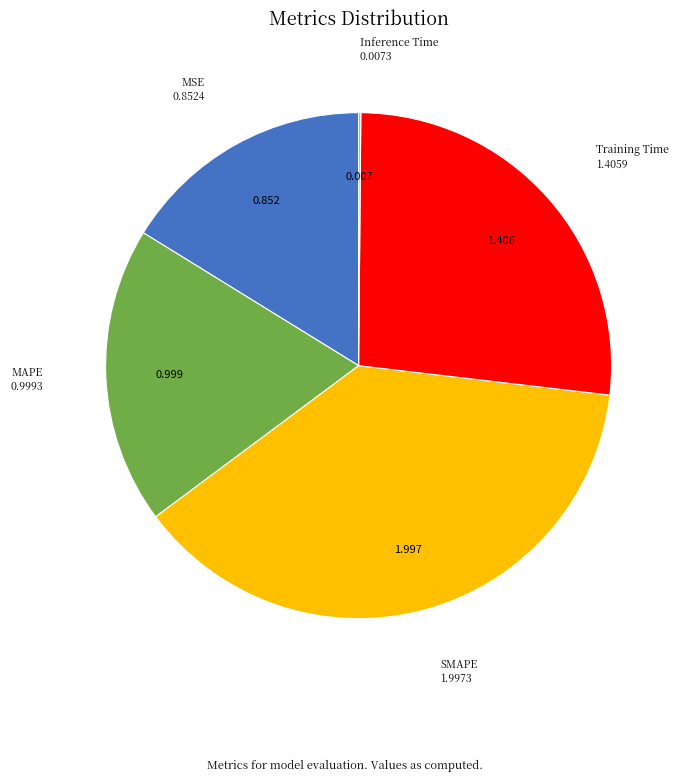

Which has a higher value, MSE or SMAPE?

SMAPE